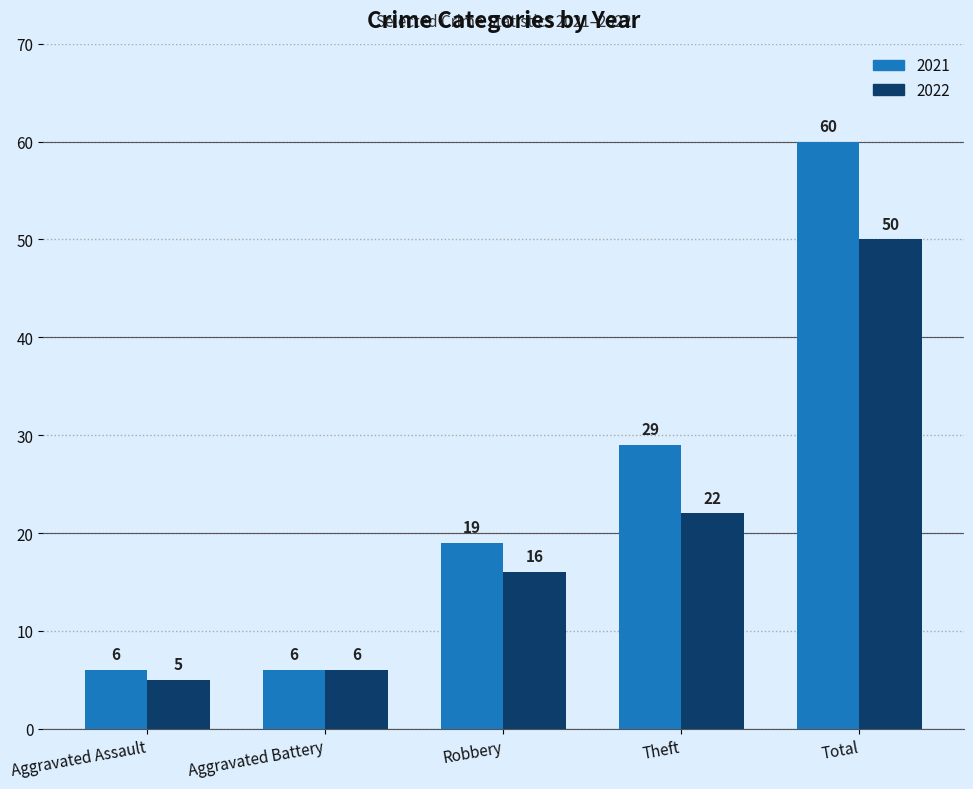

The value of 2021 at Theft is 6. True or false?

False